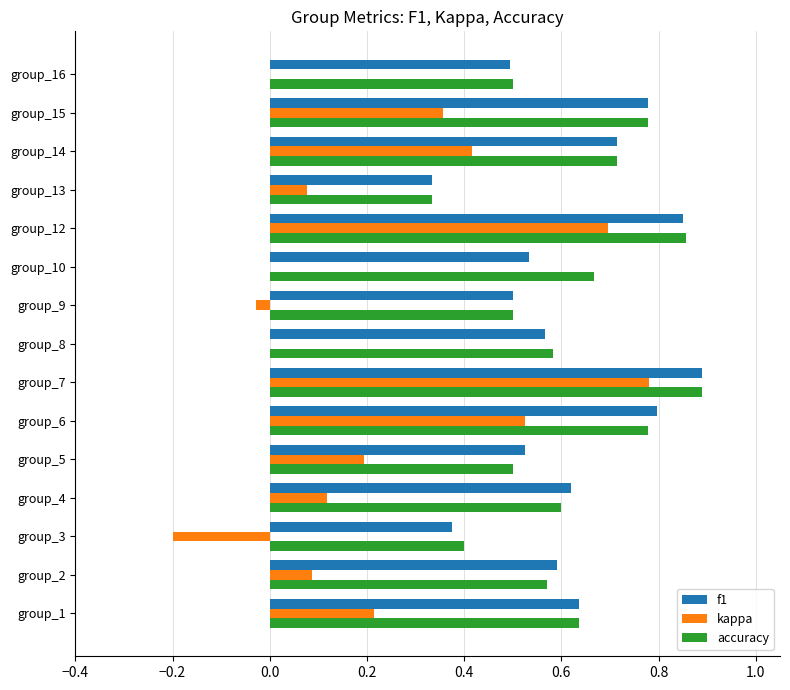

True or false: kappa has a value of 0.2 at group_5.

True